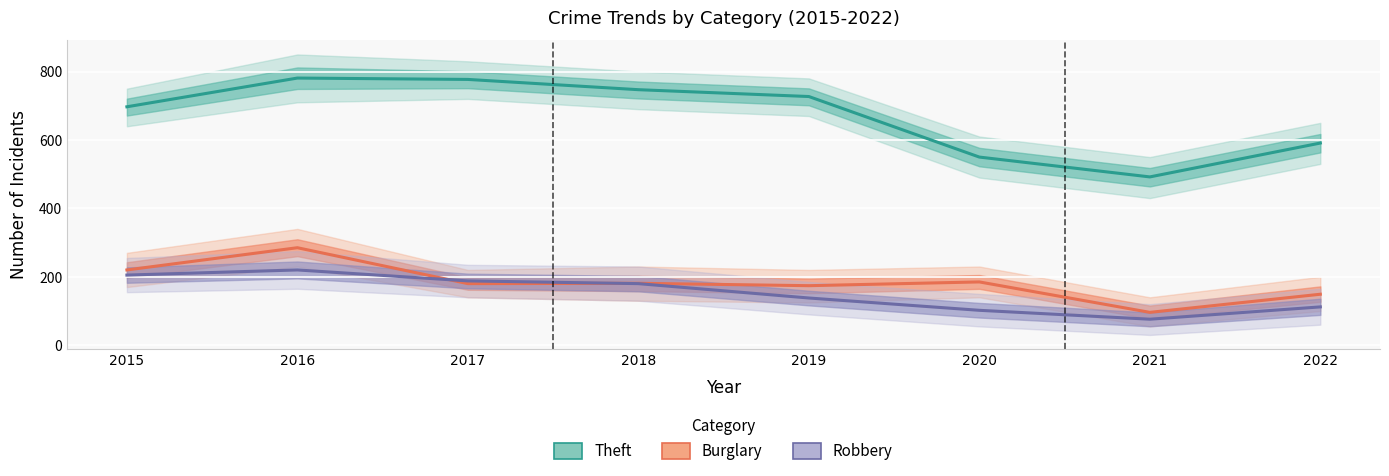

At how many categories does at least one series exceed 158?

8